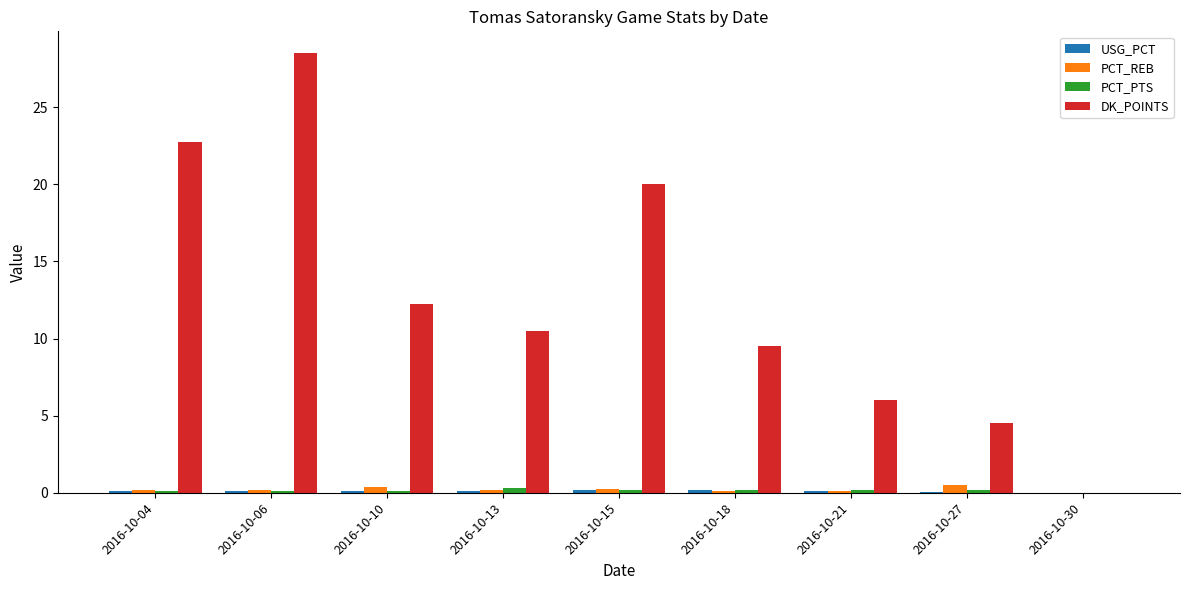

Is the value of PCT_PTS at 2016-10-18 greater than the value of DK_POINTS at 2016-10-06?

No